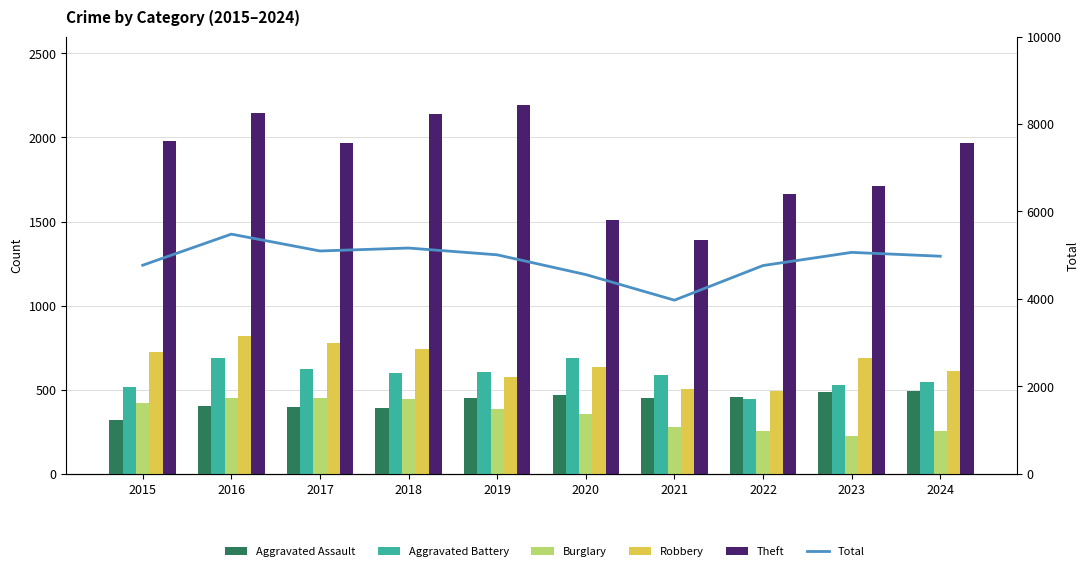

Which series has the largest total across all categories?

Total